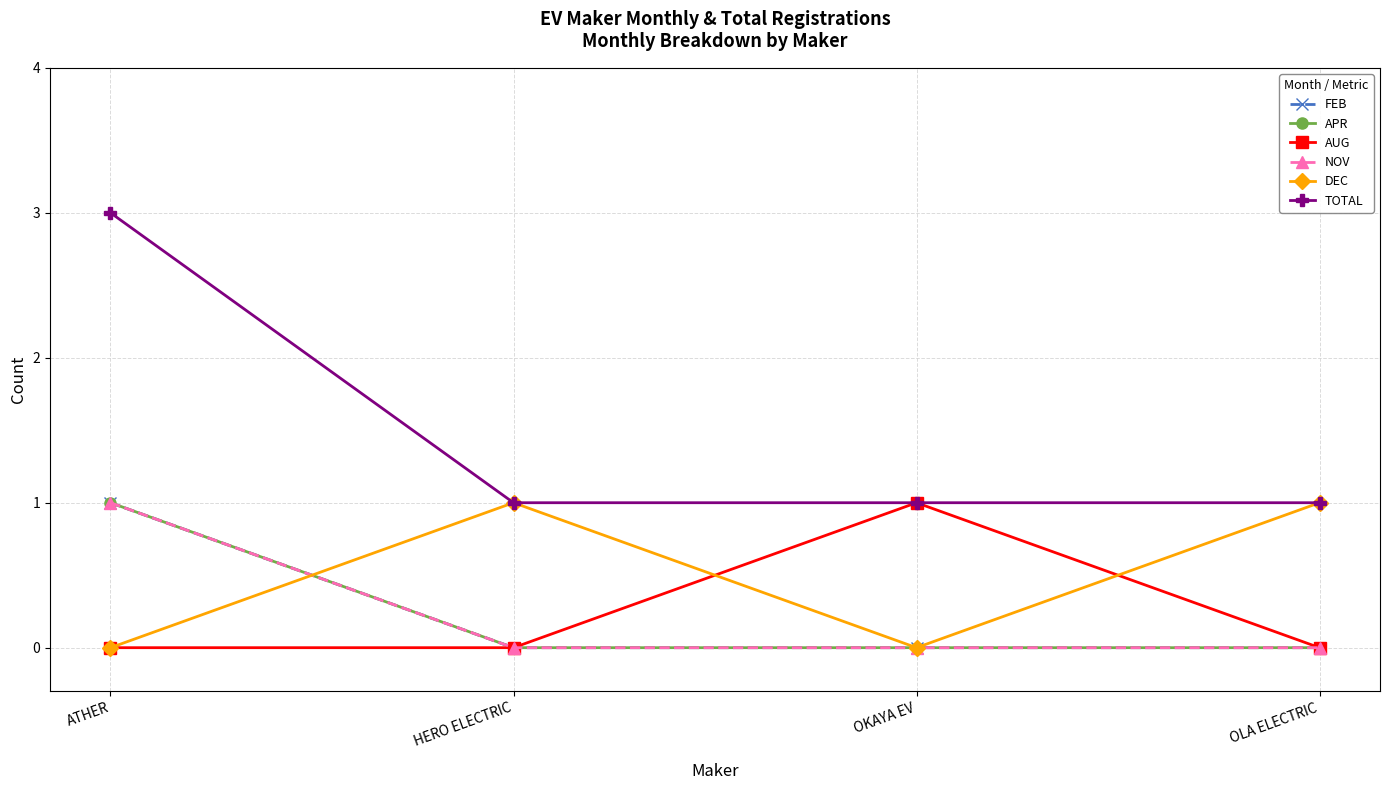

Does the chart have visible grid lines?

Yes